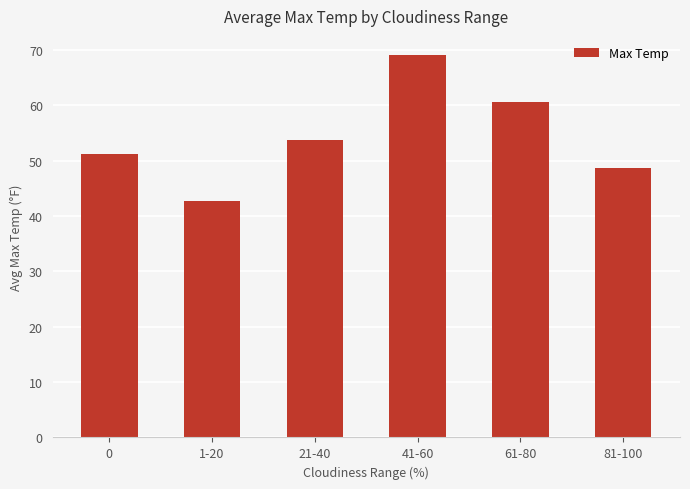

What is the change in value from 1-20 to 81-100?

+5.9